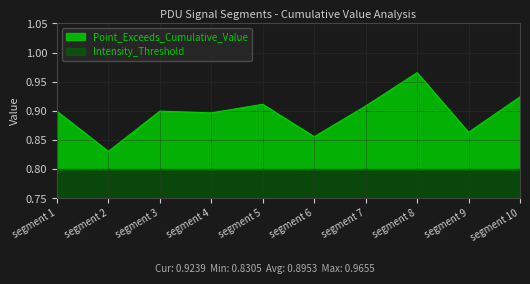

What is the value of the 8th point from the left?

1.0